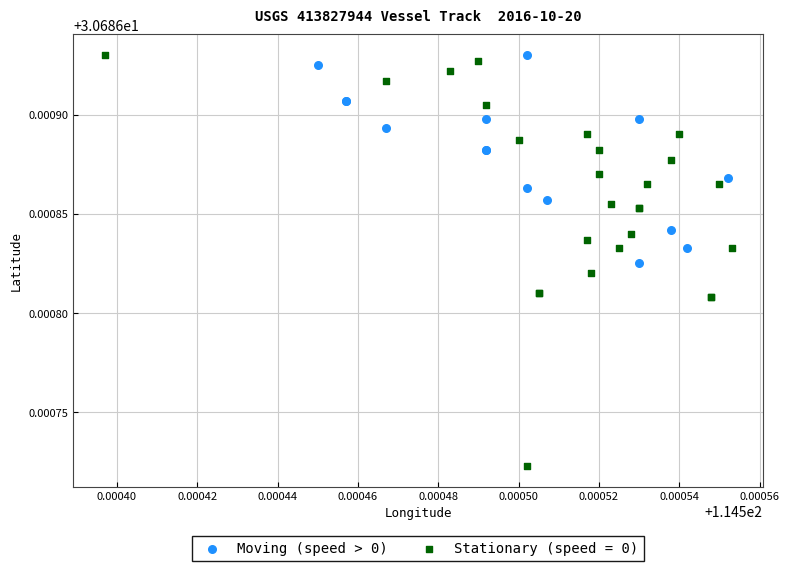

Which series has the widest spread of Y values?

Stationary (speed = 0)